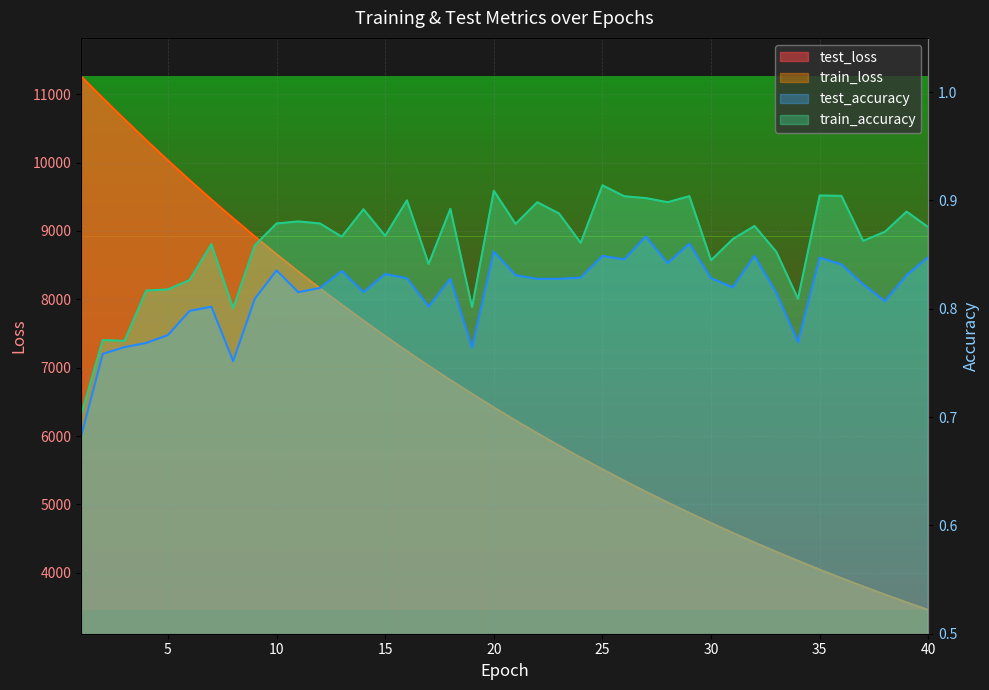

Rank the categories by train_loss value from lowest to highest.

40, 39, 38, 37, 36, 35, 34, 33, 32, 31, 30, 29, 28, 27, 26, 25, 24, 23, 22, 21, 20, 19, 18, 17, 16, 15, 14, 13, 12, 11, 10, 9, 8, 7, 6, 5, 4, 3, 2, 1